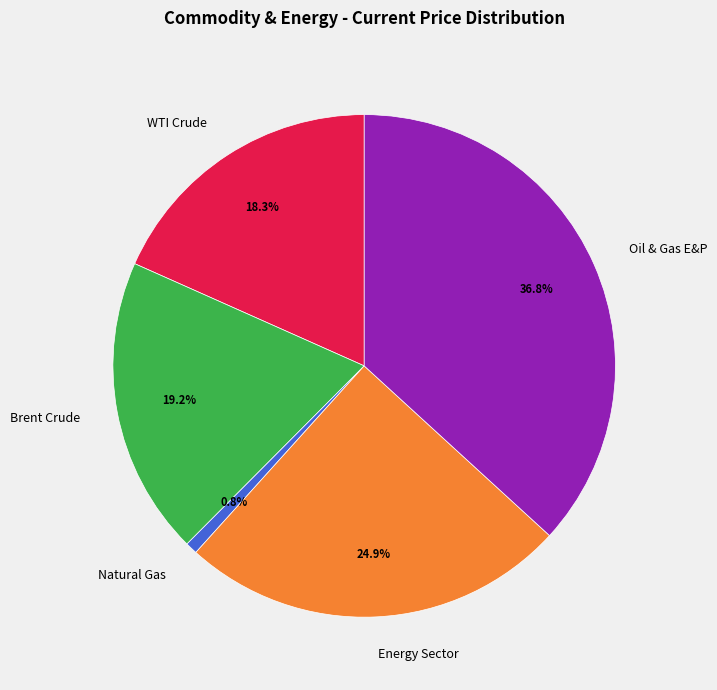

Is the sum of Natural Gas and Oil & Gas E&P greater than half?

No